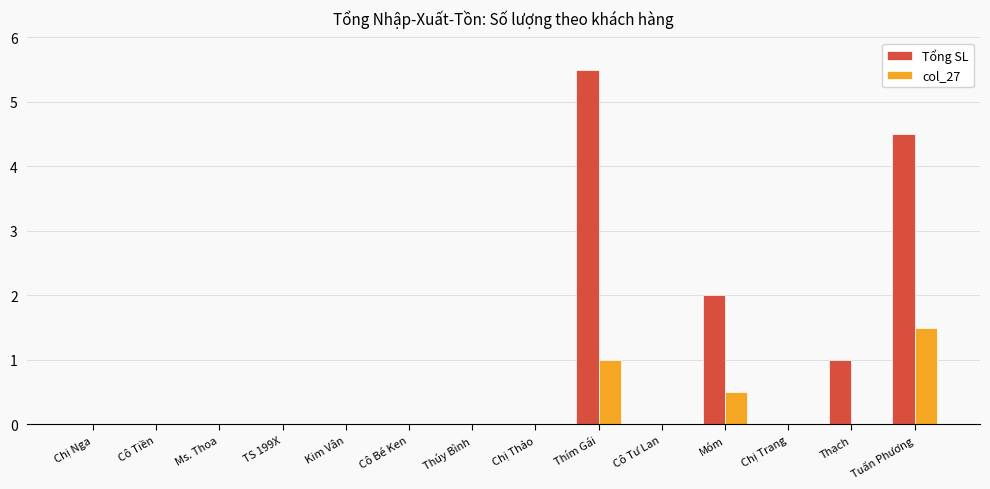

Count the Tổng SL values in the range 0 to 1.

11